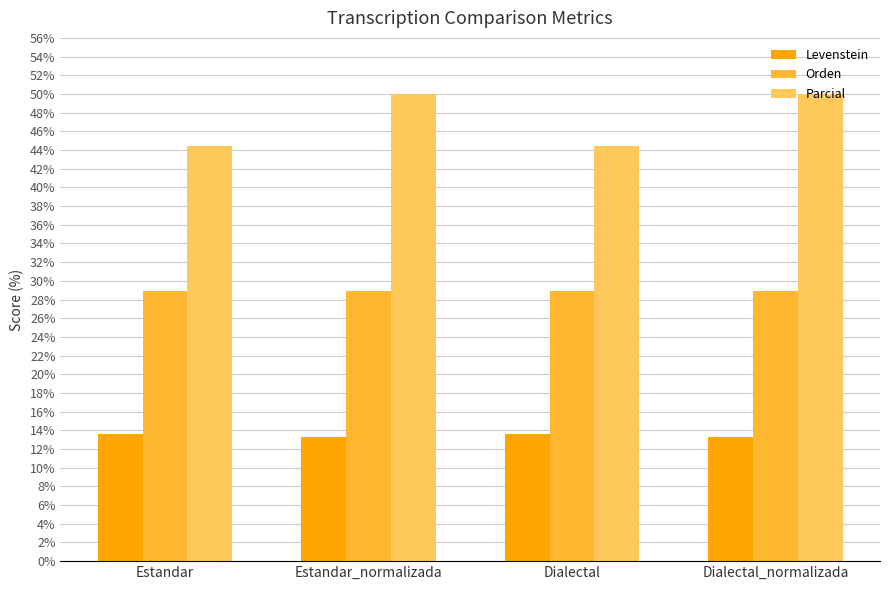

What is the highest value of the Orden series?

28.9